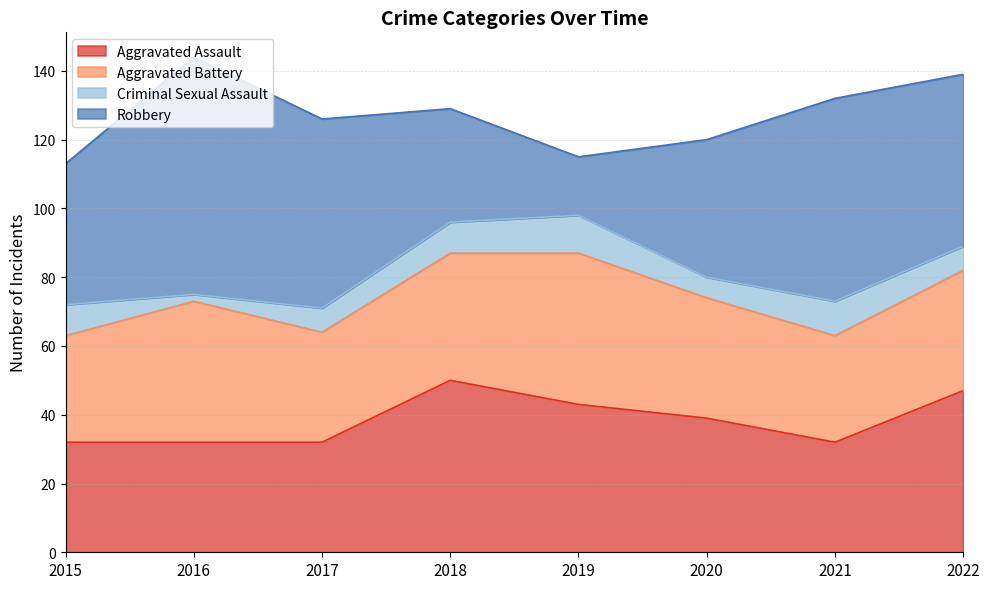

What is the maximum value for Aggravated Assault?

50